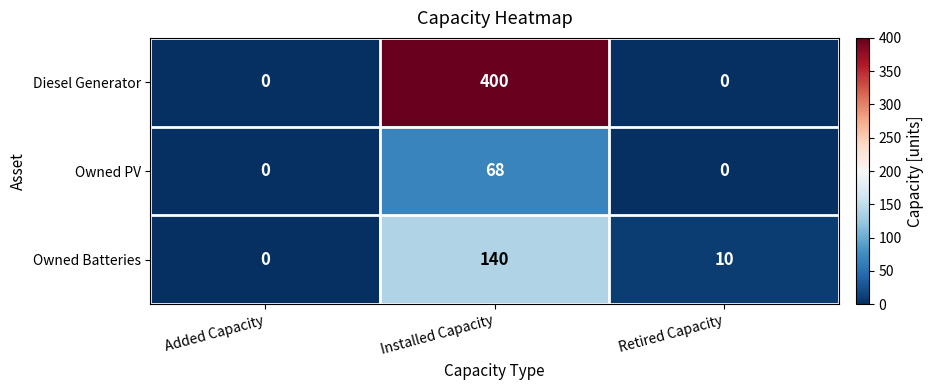

What is the difference between the Owned Batteries values at Retired Capacity and Installed Capacity?

130